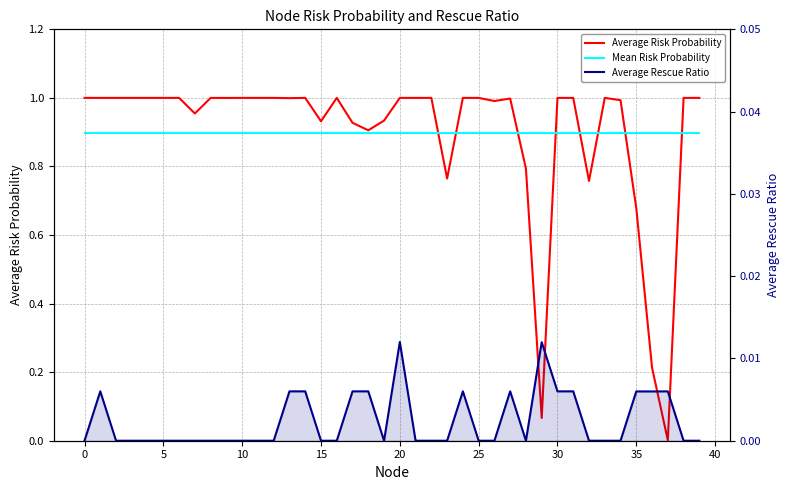

Which category has the lowest value in the Average Risk Probability series?

37